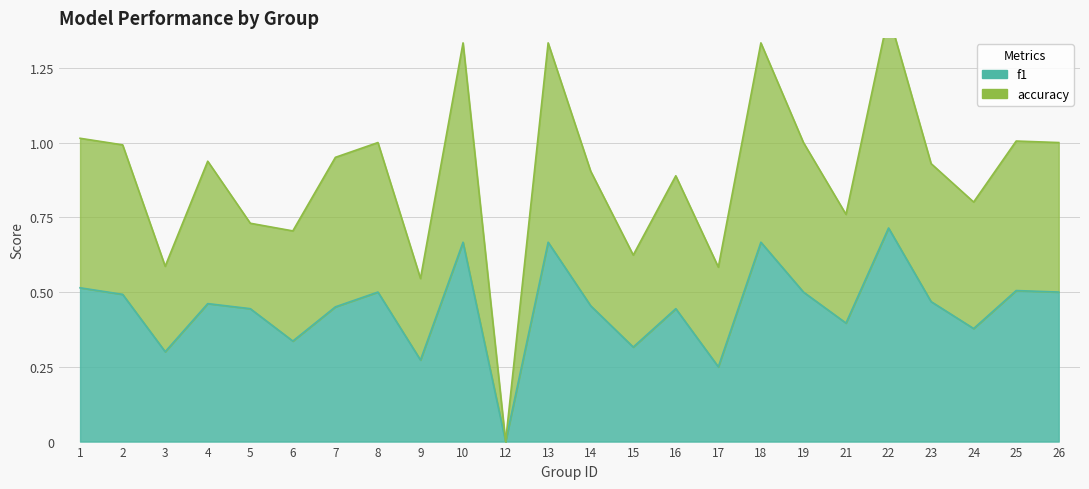

True or false: f1 and accuracy intersect in this chart.

False